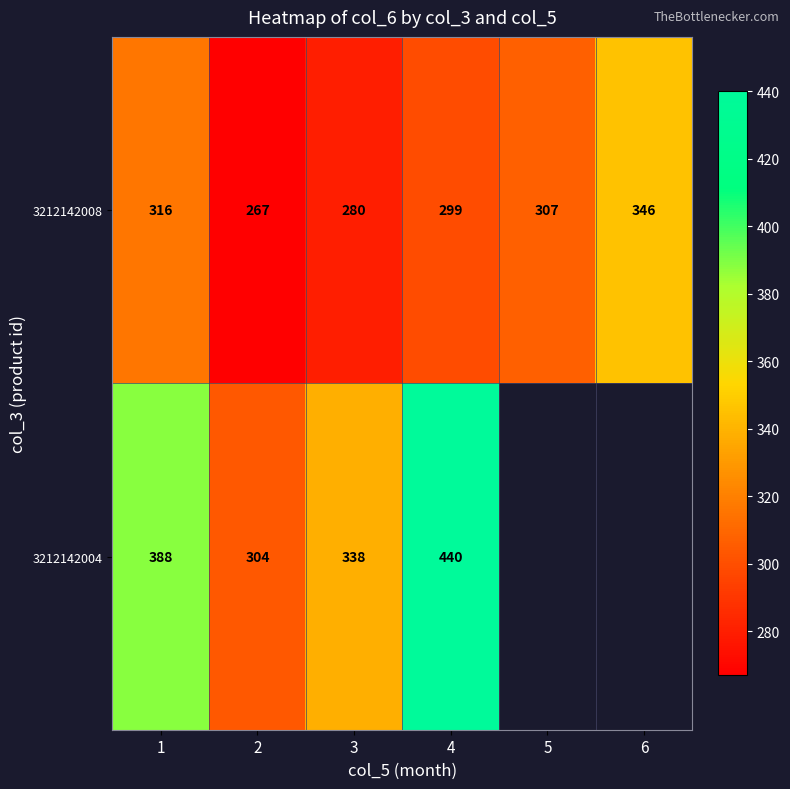

The value of 3212142008 at 1 is 316. True or false?

True